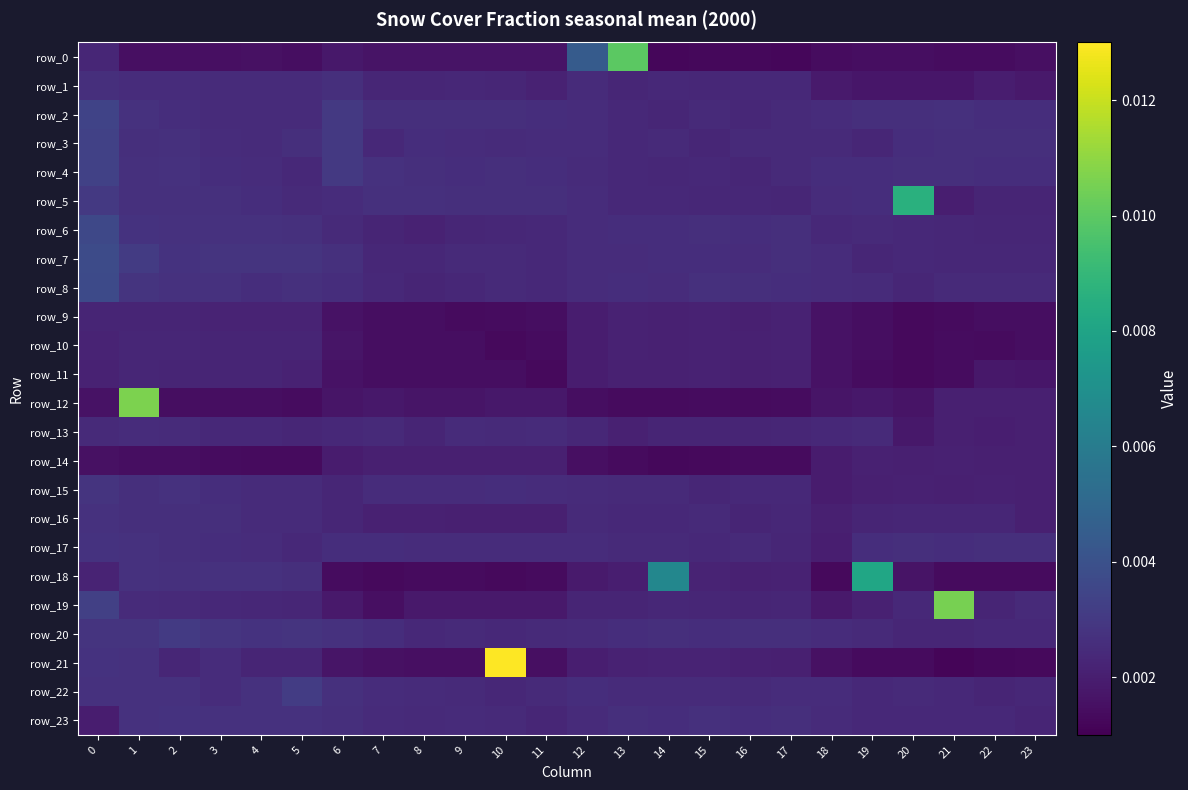

Which has a higher value, 2 or 1?

1